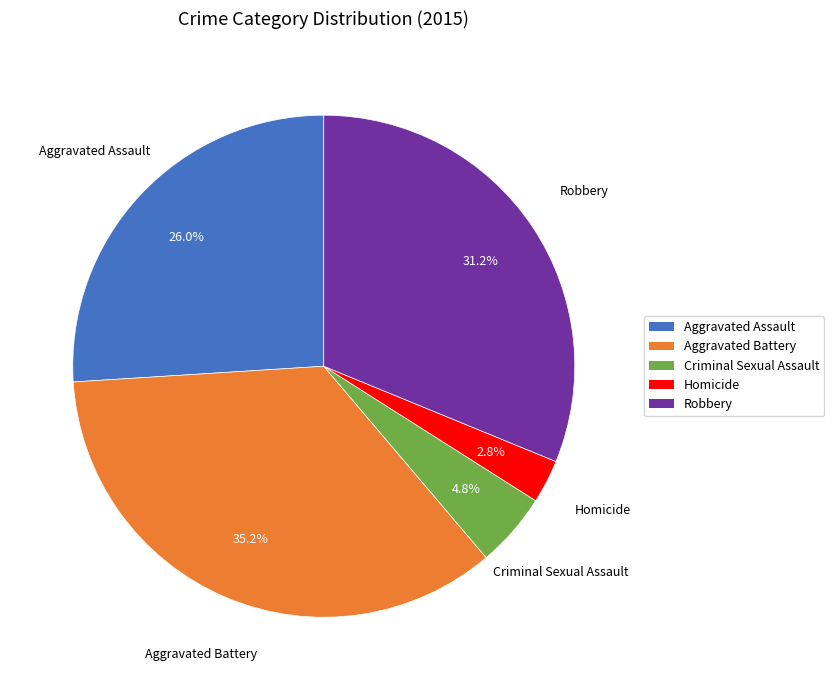

What is the ratio of the value at Homicide to the value at Aggravated Battery?

0.1